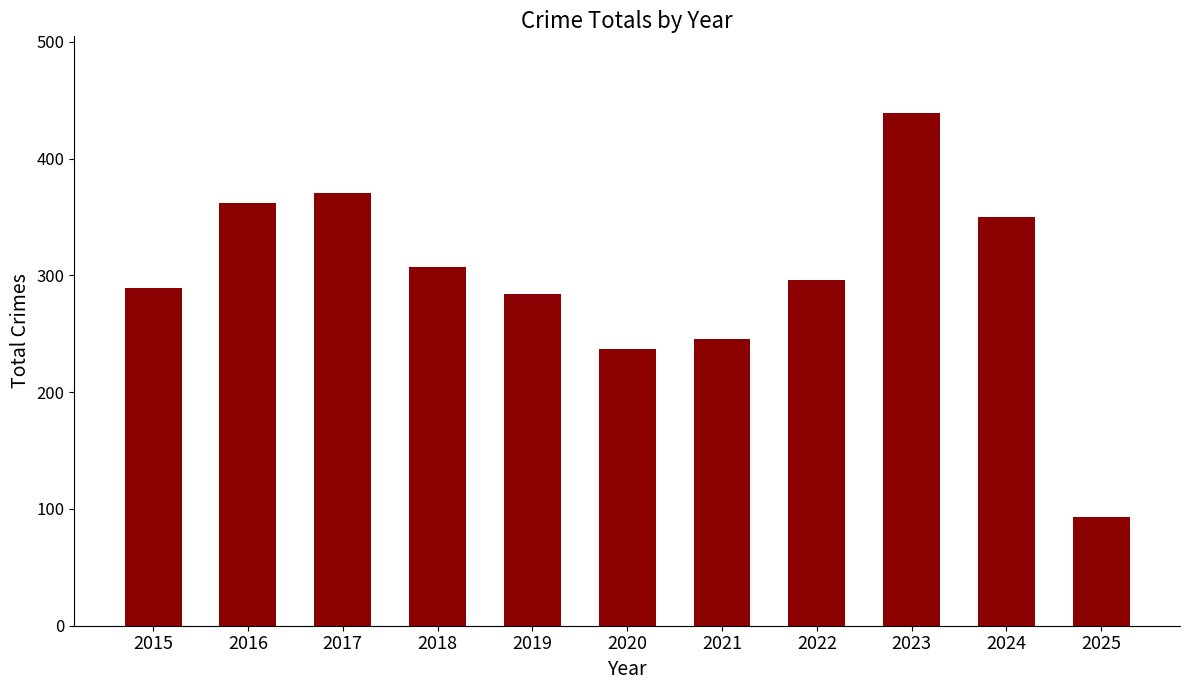

What is the maximum value shown in the chart?

439